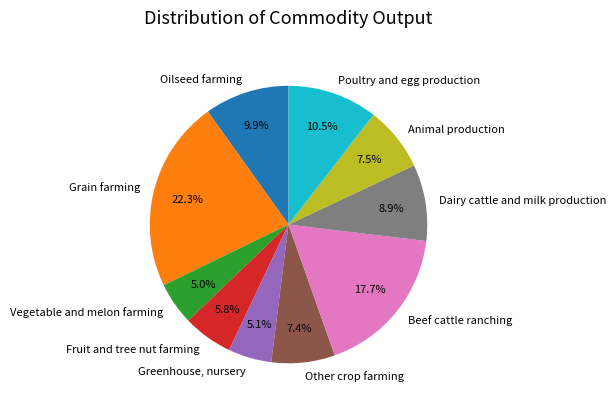

To the nearest percent, what is the difference between the Oilseed farming and Beef cattle ranching slice percentages?

8%